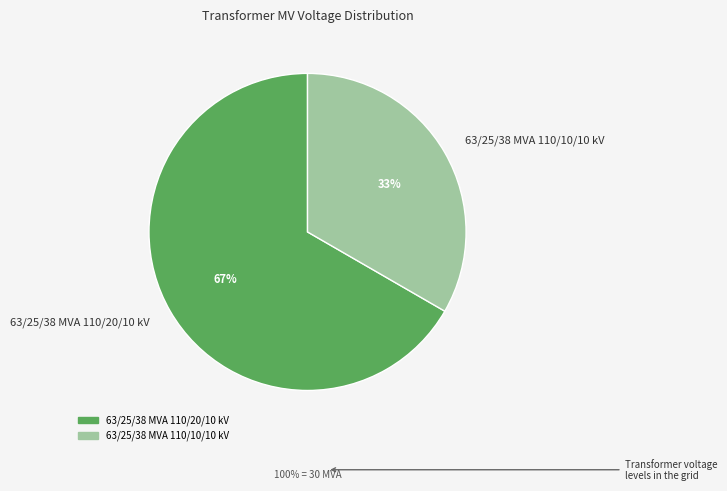

Rank the categories by value from lowest to highest.

63/25/38 MVA 110/10/10 kV, 63/25/38 MVA 110/20/10 kV